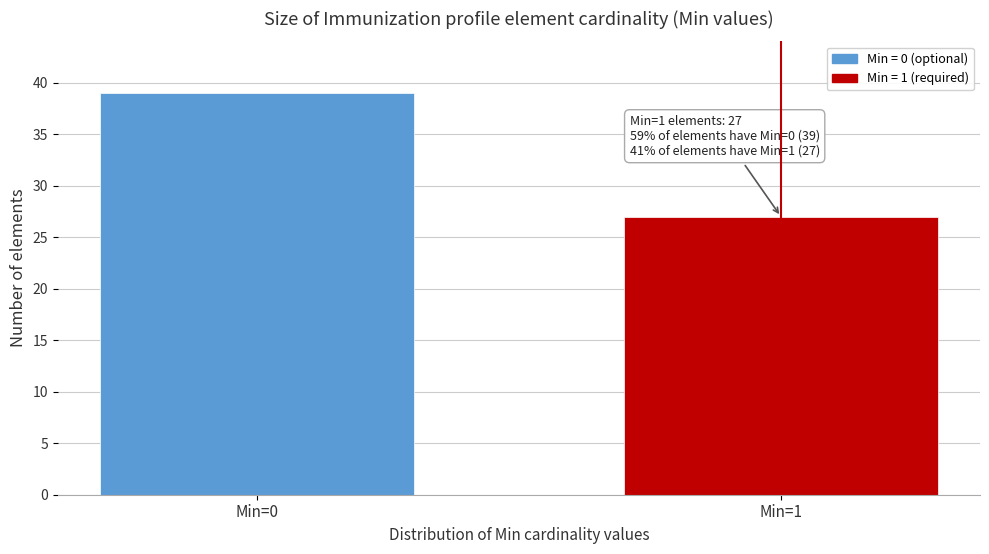

Reading left to right, transcribe all the data shown in this chart.

Min=0=39	Min=1=27